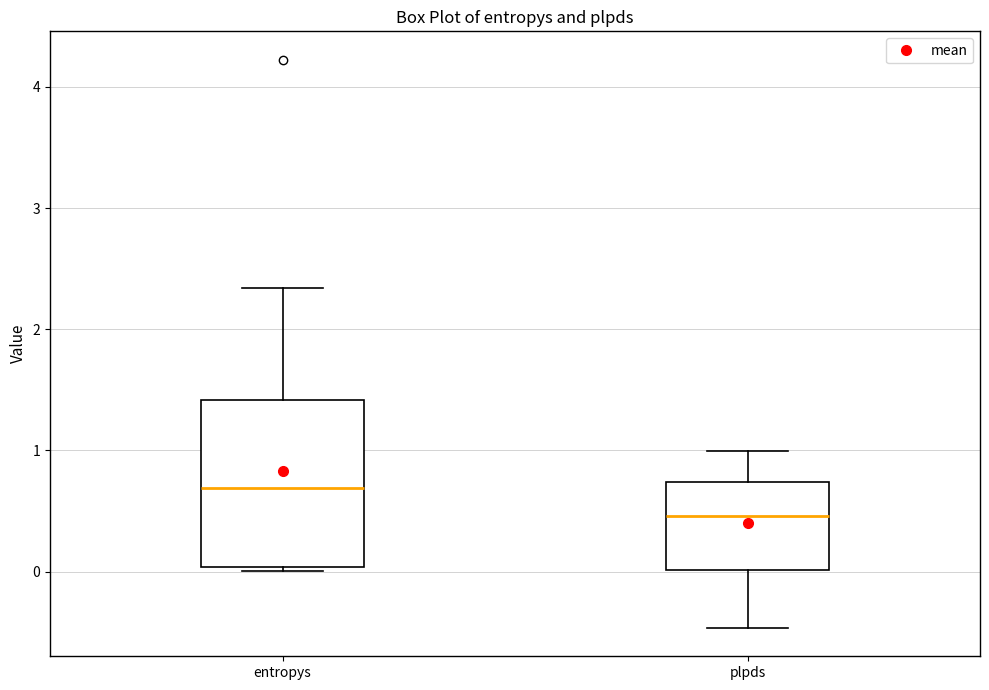

Reading left to right, read every box against the y-axis: the position of its median line, the range the box covers, and the ends of its whiskers. The values are not printed on the chart, so give them approximately, as read against the axis.

entropys: median 0.7, box 0.0 to 1.4, whiskers 0.0 (just below the box's lower edge) to 2.3
plpds: median 0.5, box 0.0 to 0.7, whiskers -0.5 to 1.0